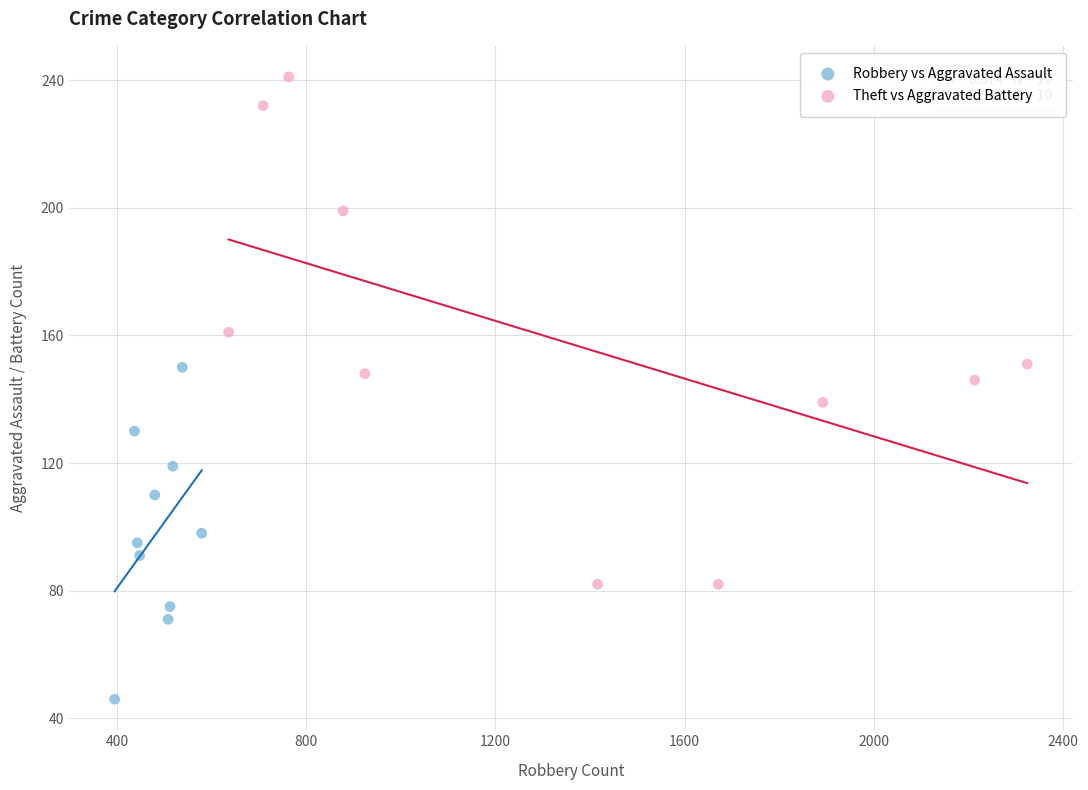

Which series contains the highest Y value?

Theft vs Aggravated Battery